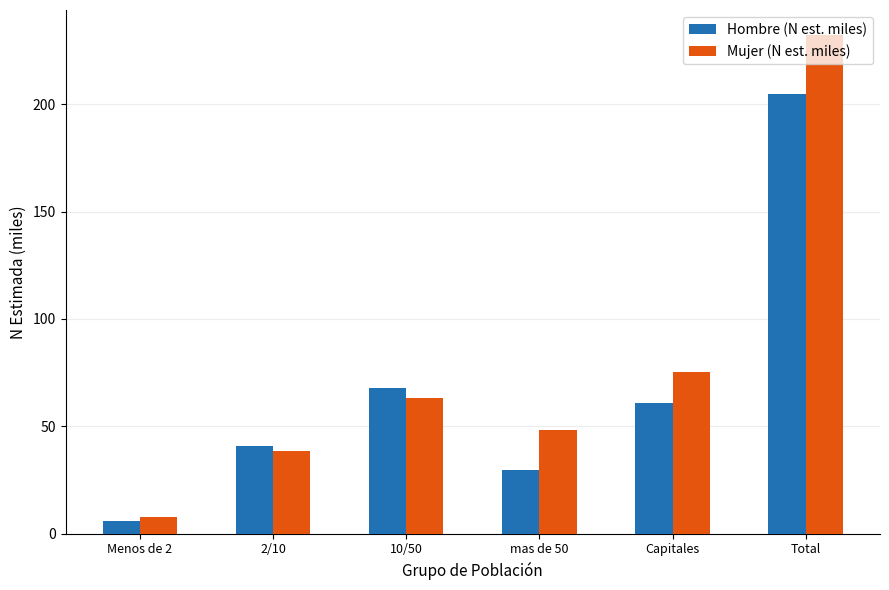

What is the greatest value displayed?

232.3